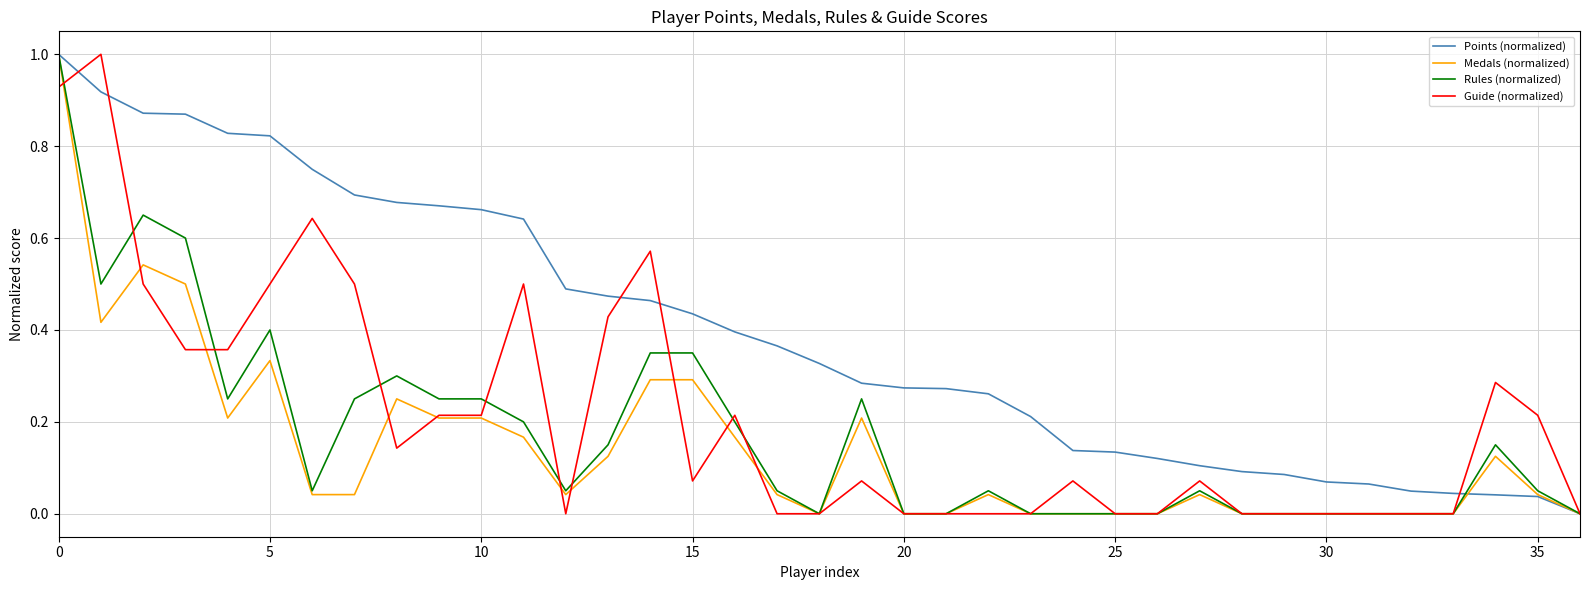

What is the highest value of the Medals (normalized) series?

1.0